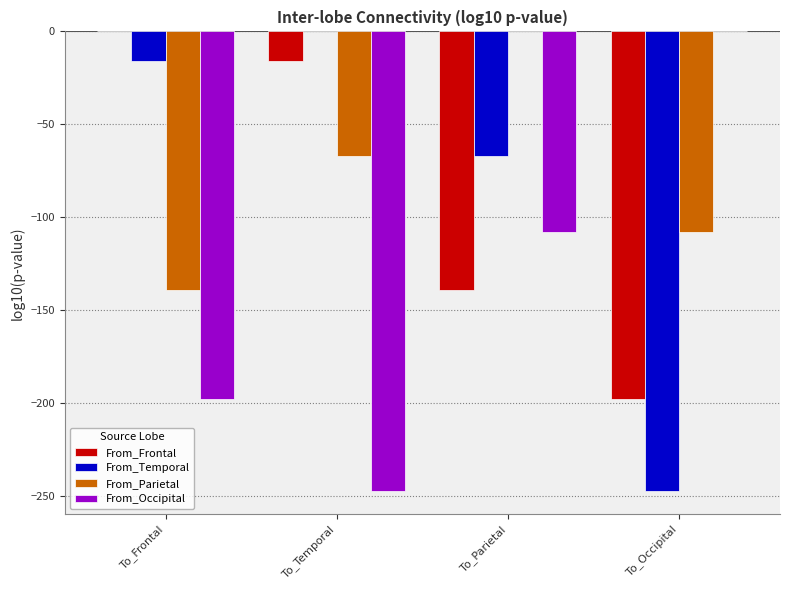

Is it true that From_Temporal equals -16.1 at To_Frontal?

True